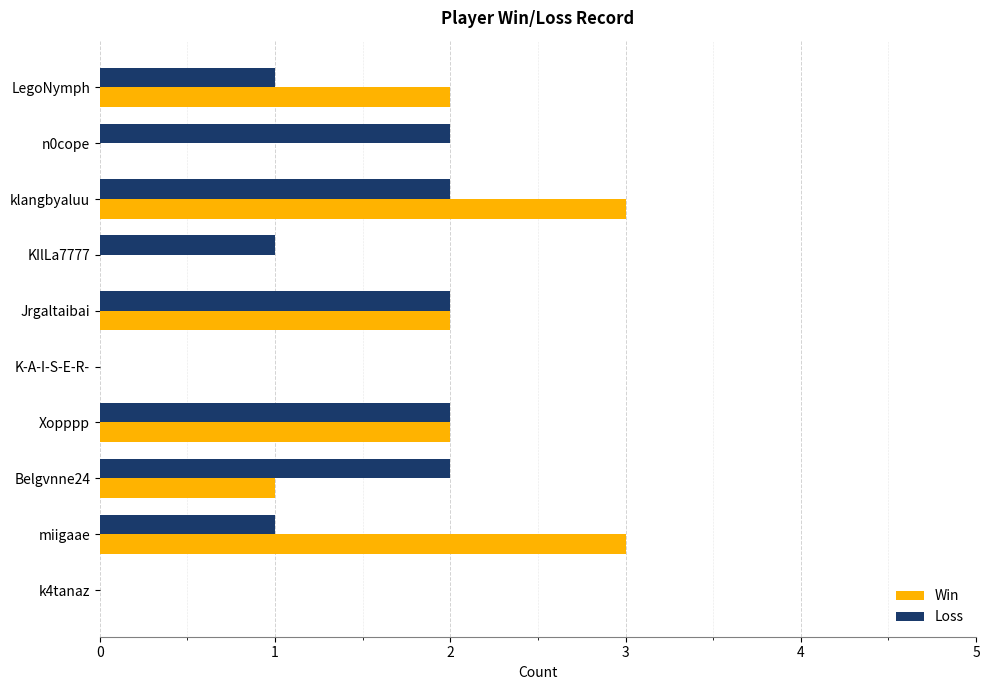

What is the sum of all Loss values?

13